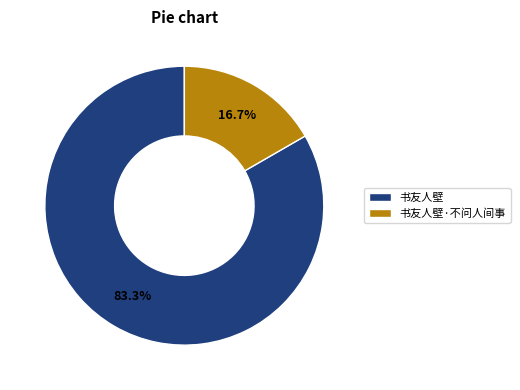

To the nearest percent, what is the combined percentage of 书友人壁·不问人间事 and 书友人壁?

100%